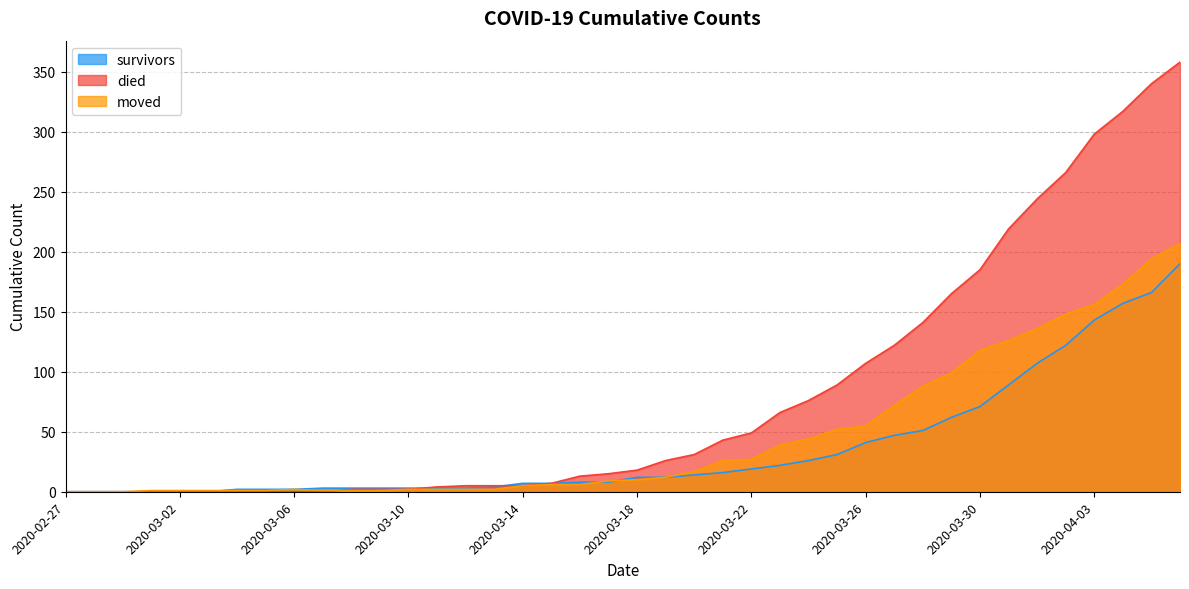

How many series are shown in this chart?

3